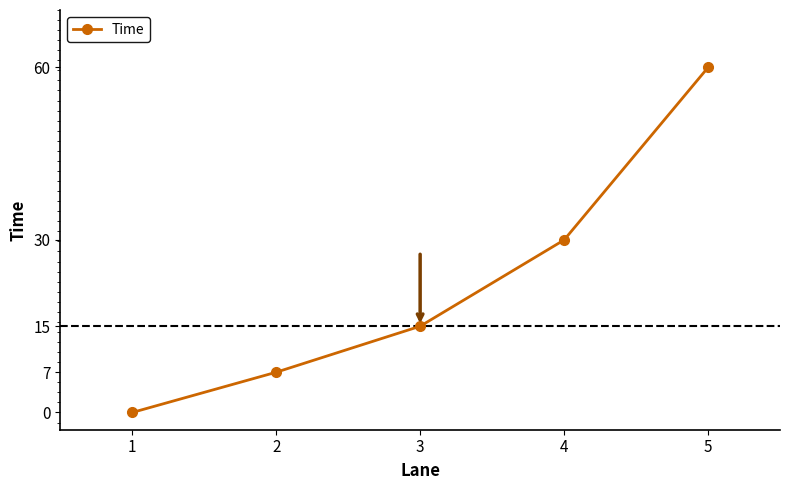

The chart shows a value of 60 at 5. True or false?

True